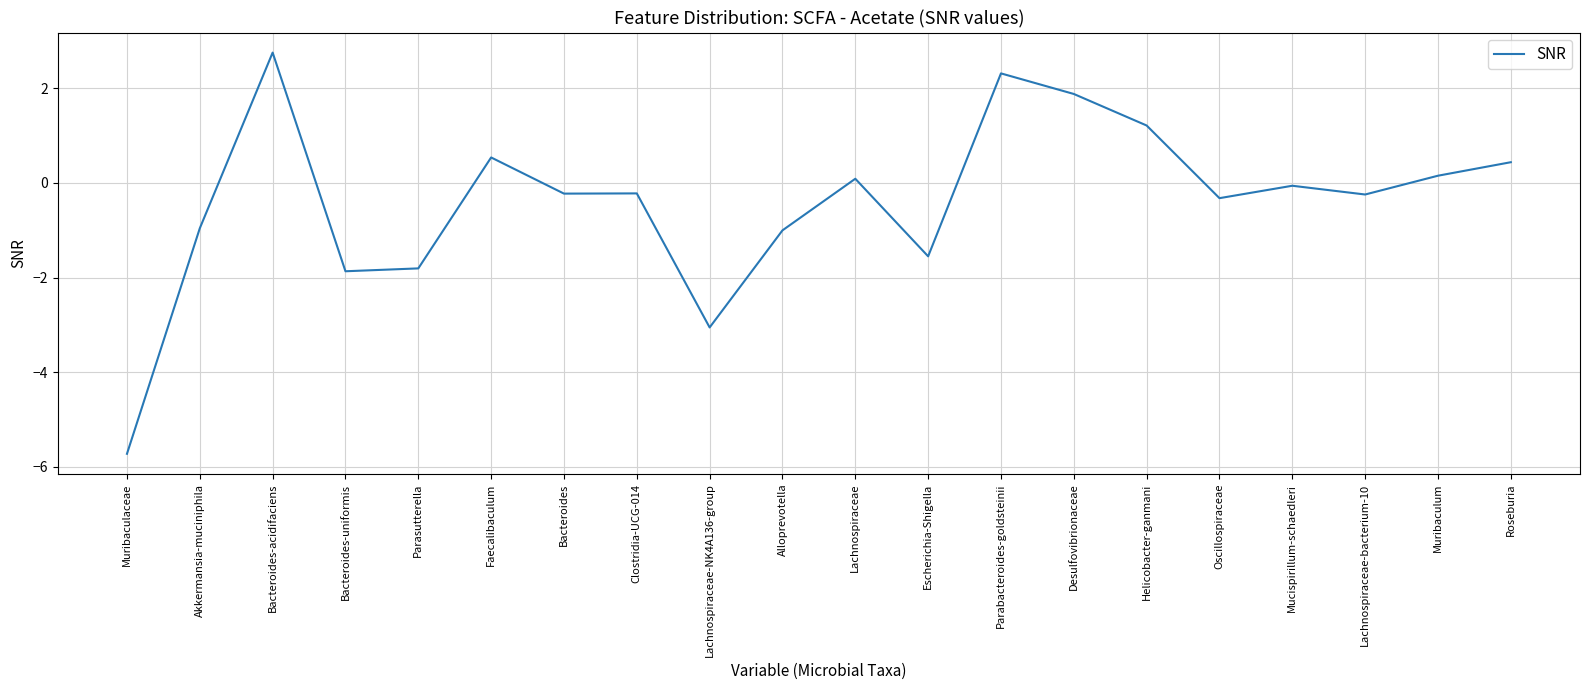

Which has a higher value, Mucispirillum-schaedleri or Bacteroides?

Mucispirillum-schaedleri